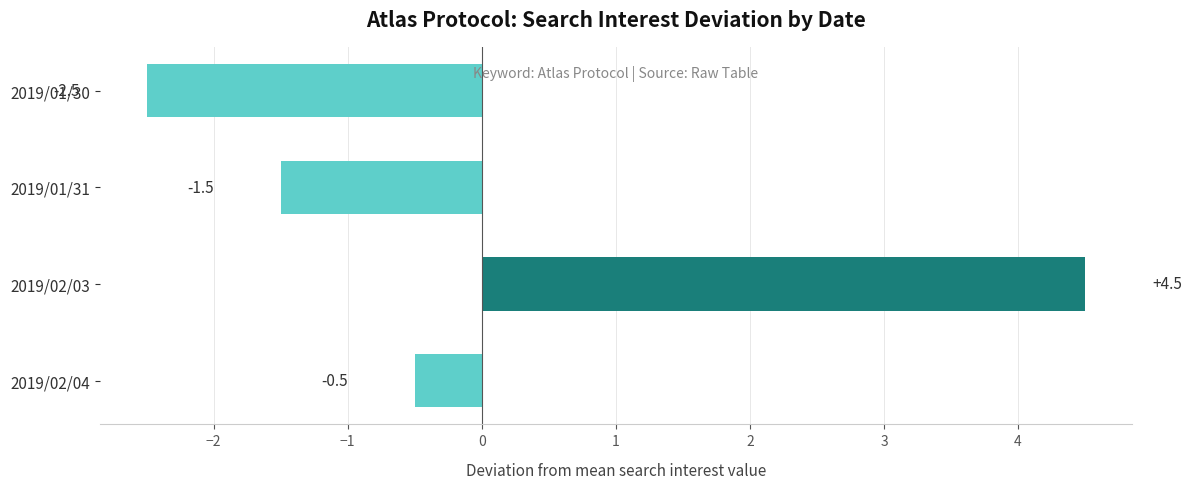

Between 2019/01/31 and 2019/01/30, which is larger?

2019/01/31